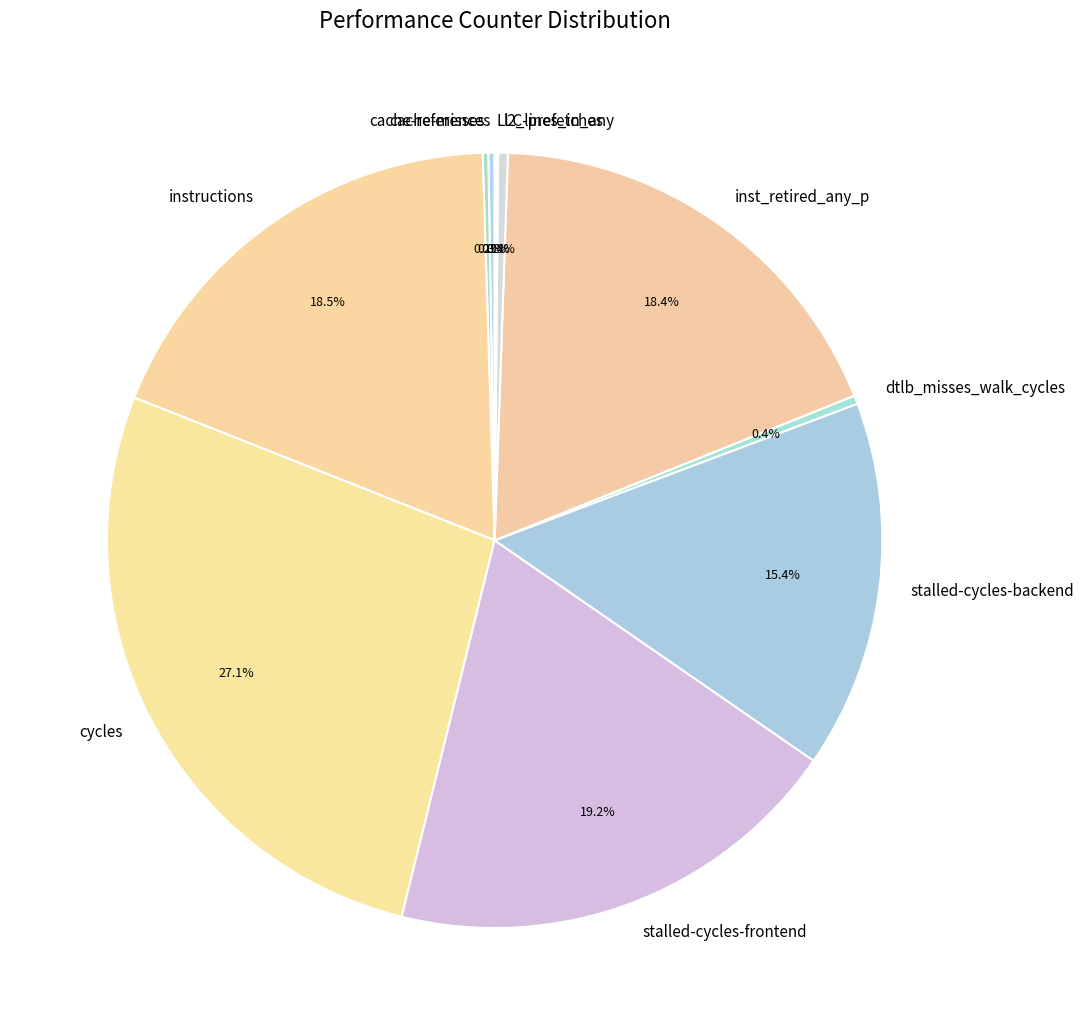

Which category has the biggest portion of the pie?

cycles